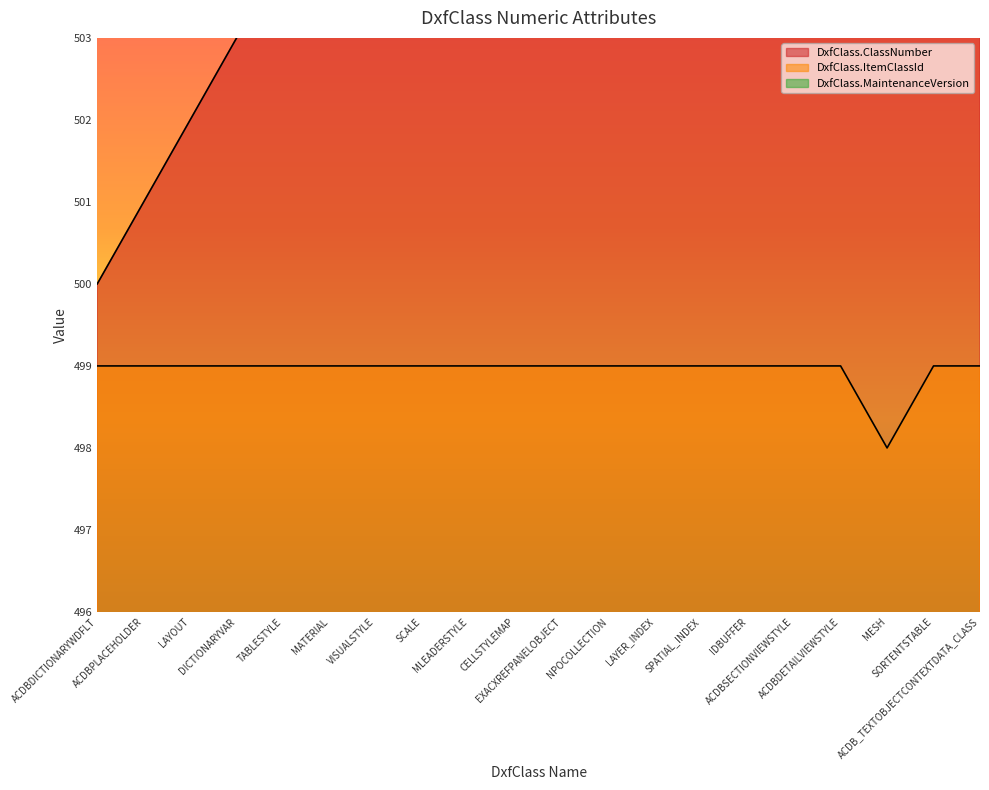

Which series changed the most between NPOCOLLECTION and ACDBSECTIONVIEWSTYLE?

DxfClass.ClassNumber